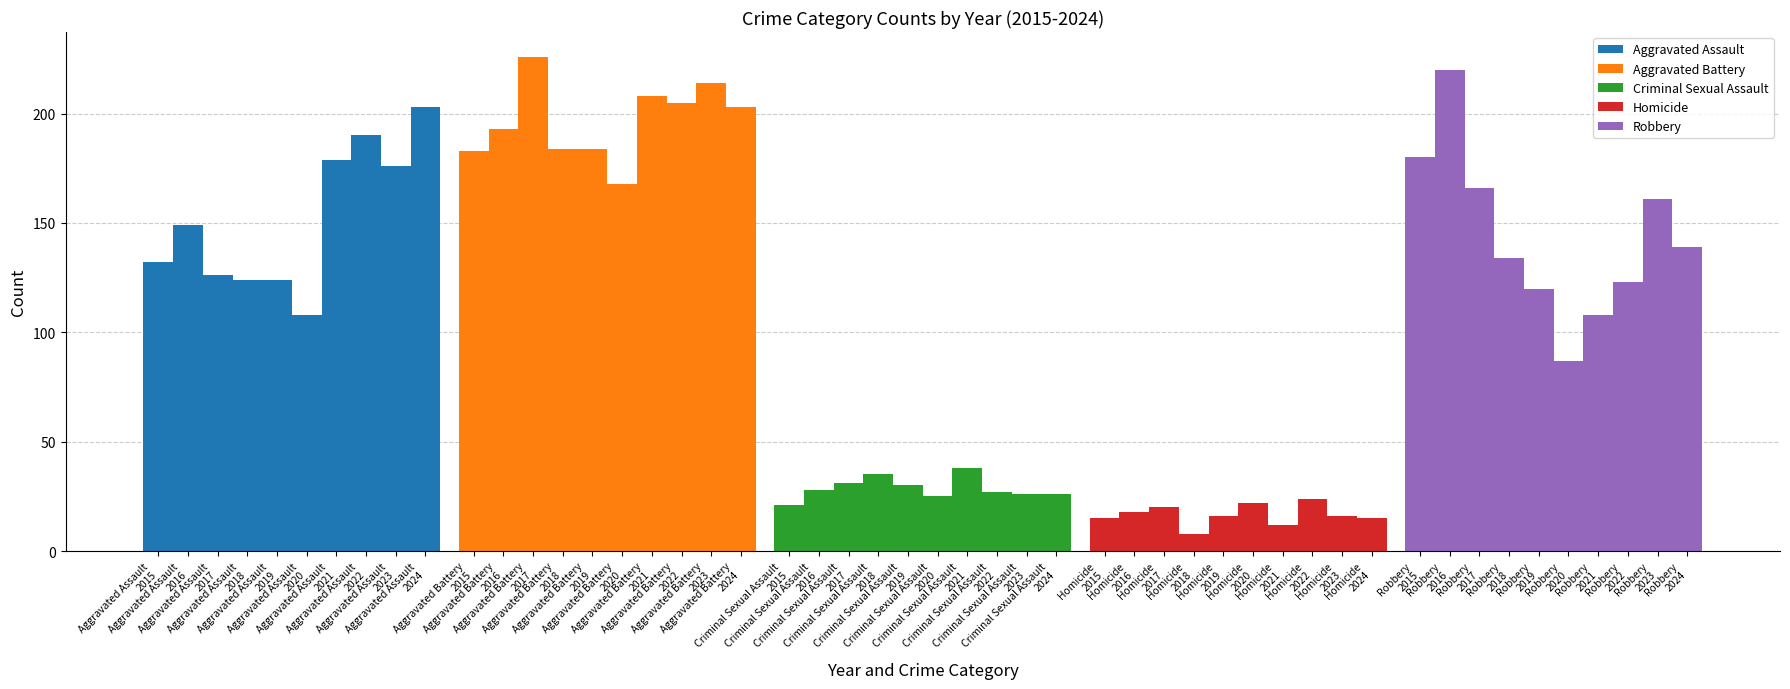

Read the Criminal Sexual Assault value at Aggravated Assault
2022.

27